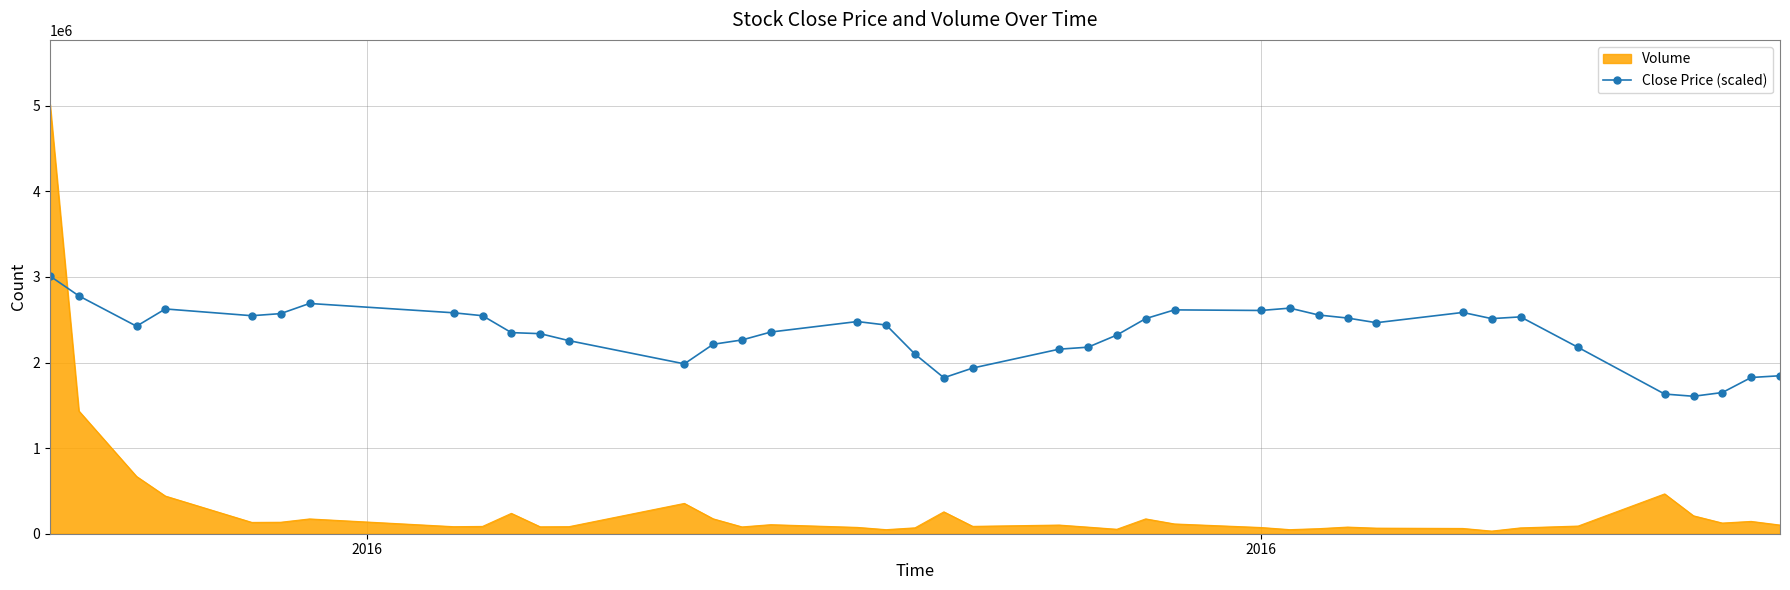

Which series has the largest range (max minus min)?

Volume